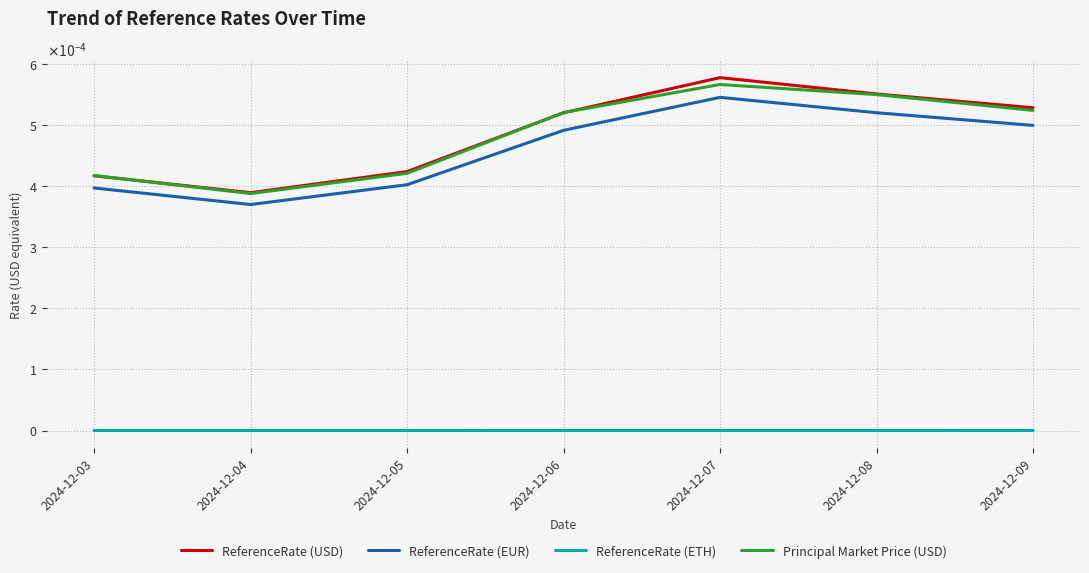

What are all the series names shown in the legend?

ReferenceRate (USD), ReferenceRate (EUR), ReferenceRate (ETH), Principal Market Price (USD)